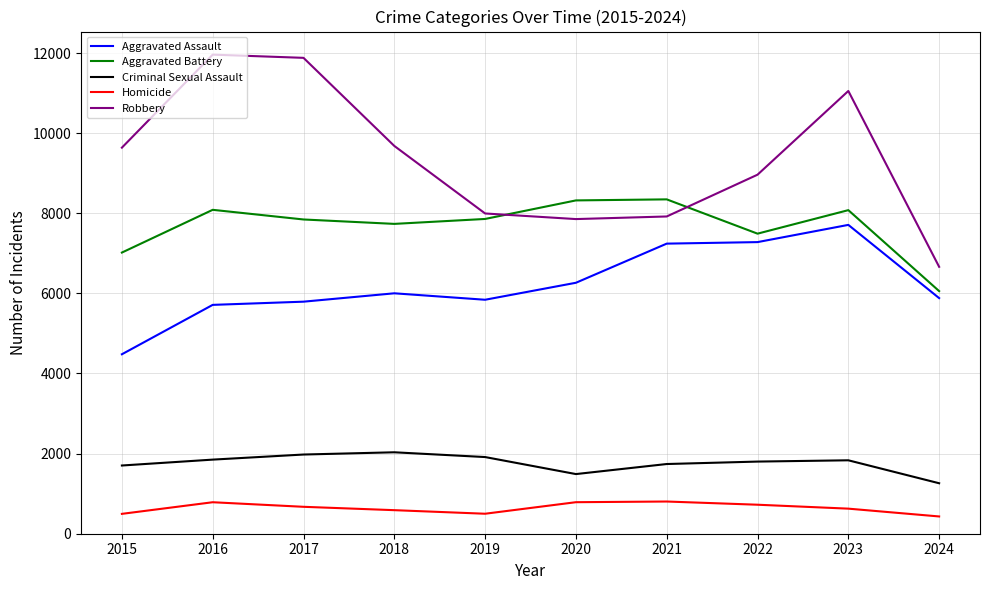

Rank the series by their maximum value, from lowest to highest.

Homicide, Criminal Sexual Assault, Aggravated Assault, Aggravated Battery, Robbery